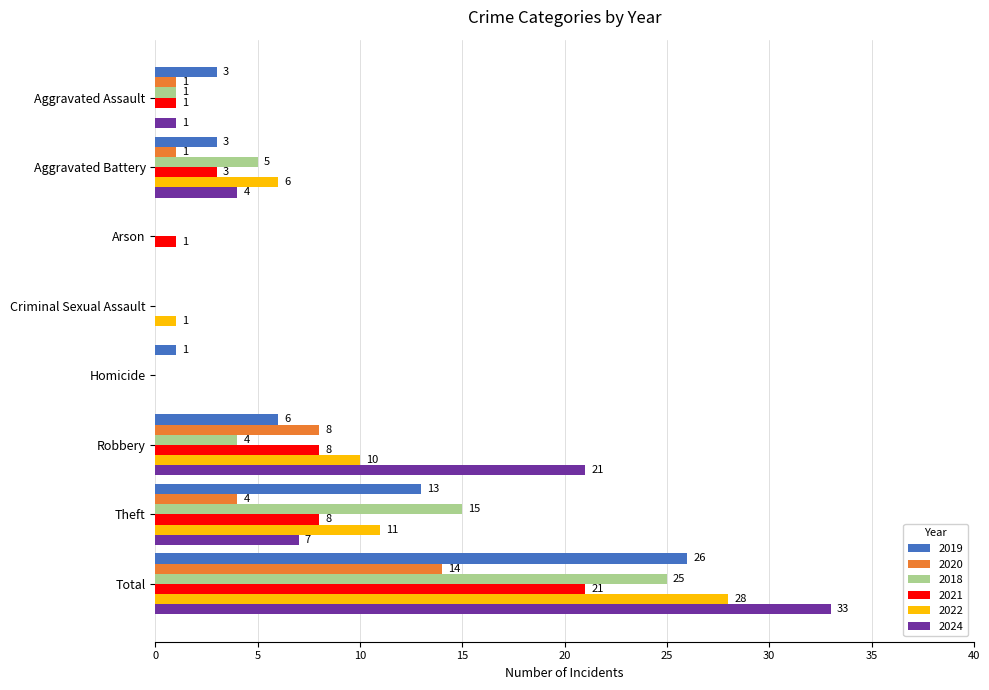

What is the sum of the 2018 values at Total and Arson?

25